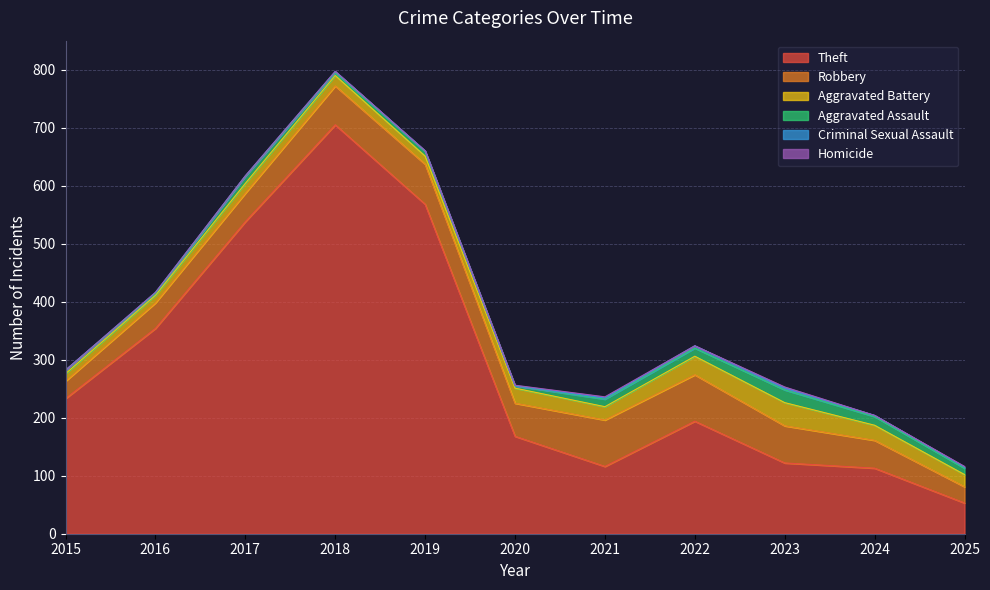

True or false: Aggravated Assault and Theft cross at least once.

False